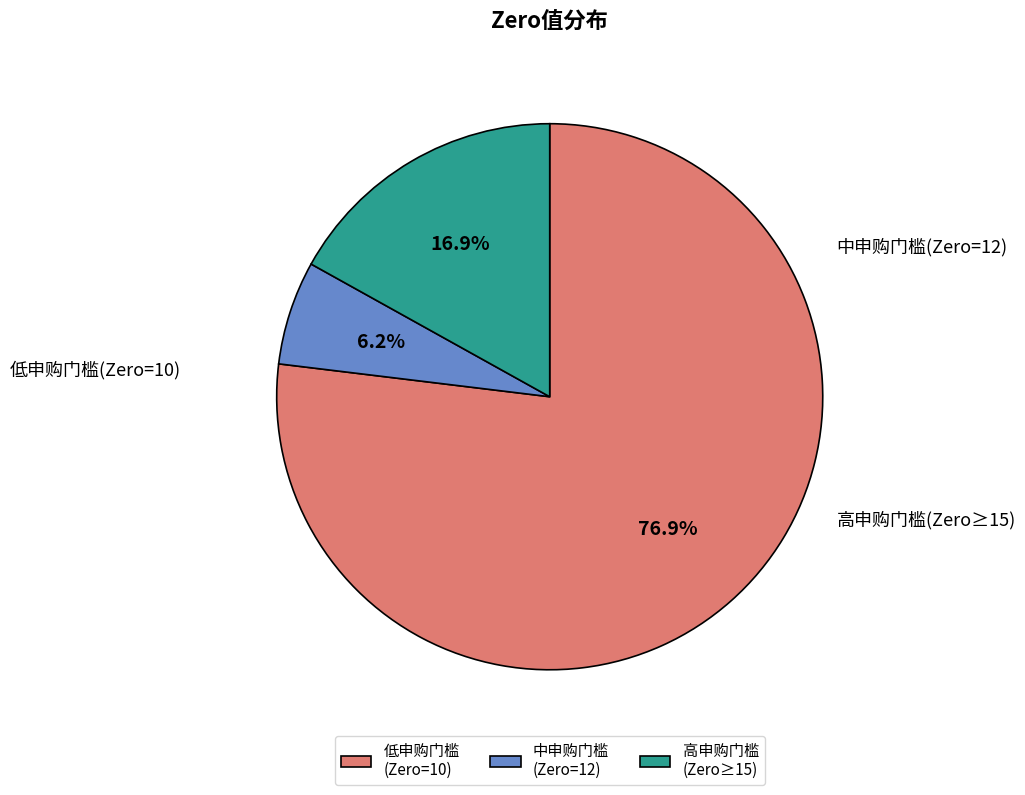

Does any single category account for the majority?

Yes